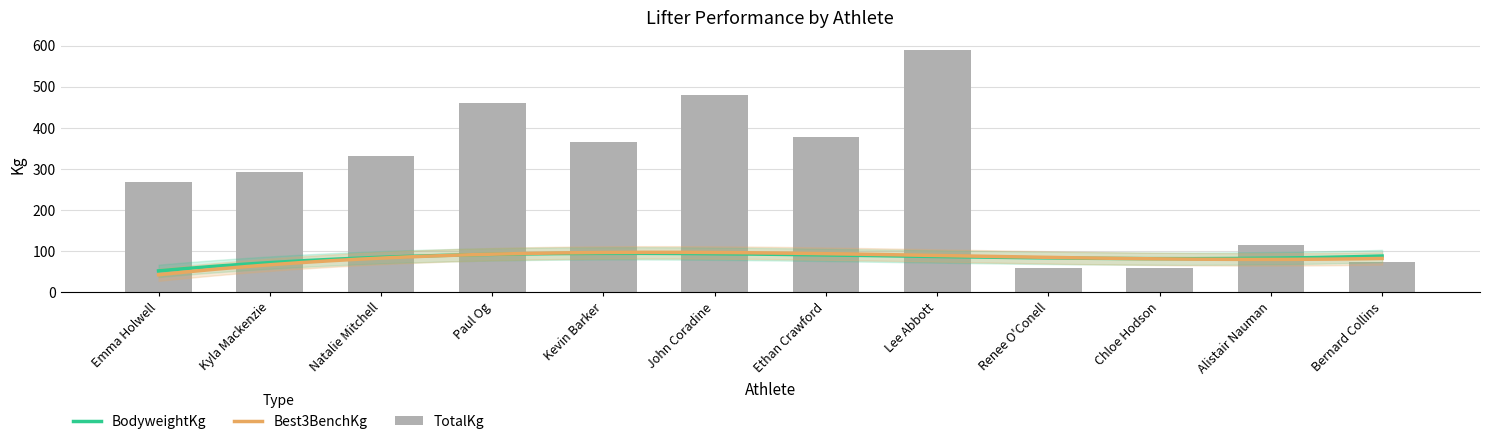

Where is TotalKg nearest to the value 324?

Natalie Mitchell